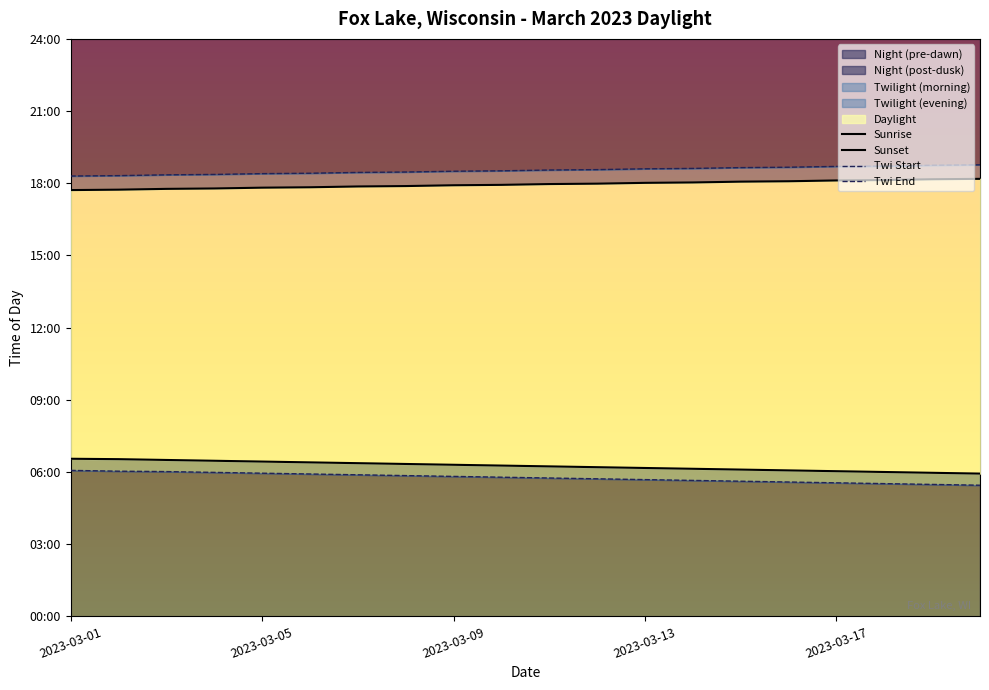

What is the spread (max minus min) of values at 18?

796